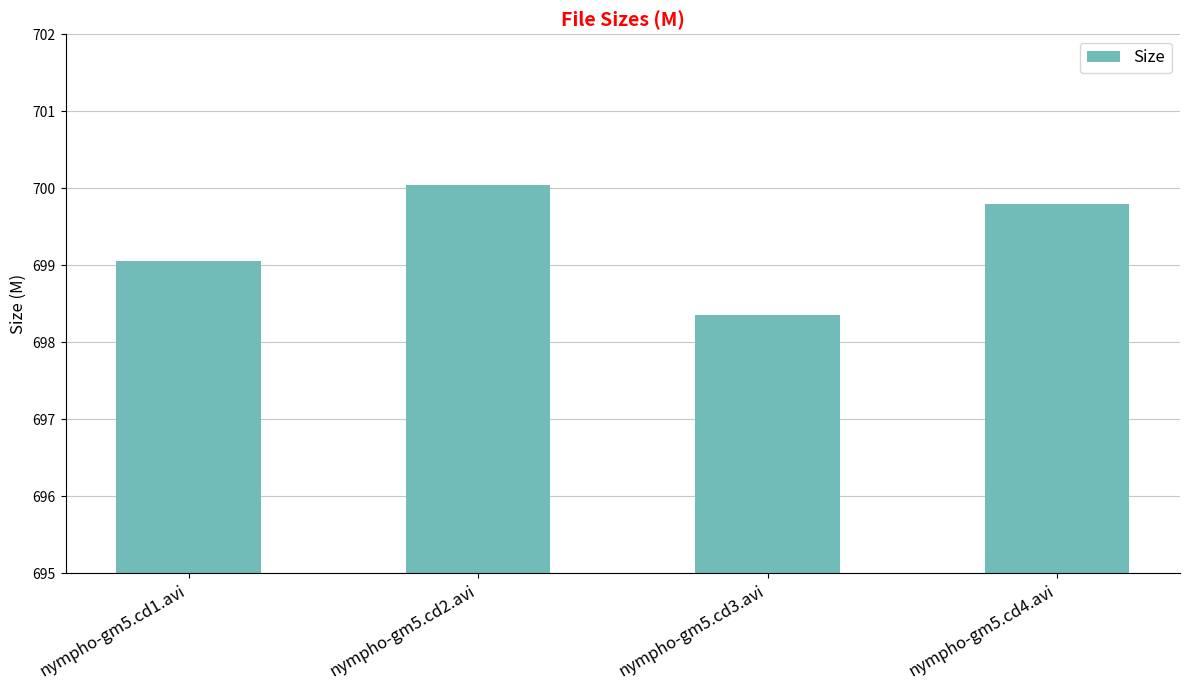

At which label does the data first exceed 699?

nympho-gm5.cd1.avi